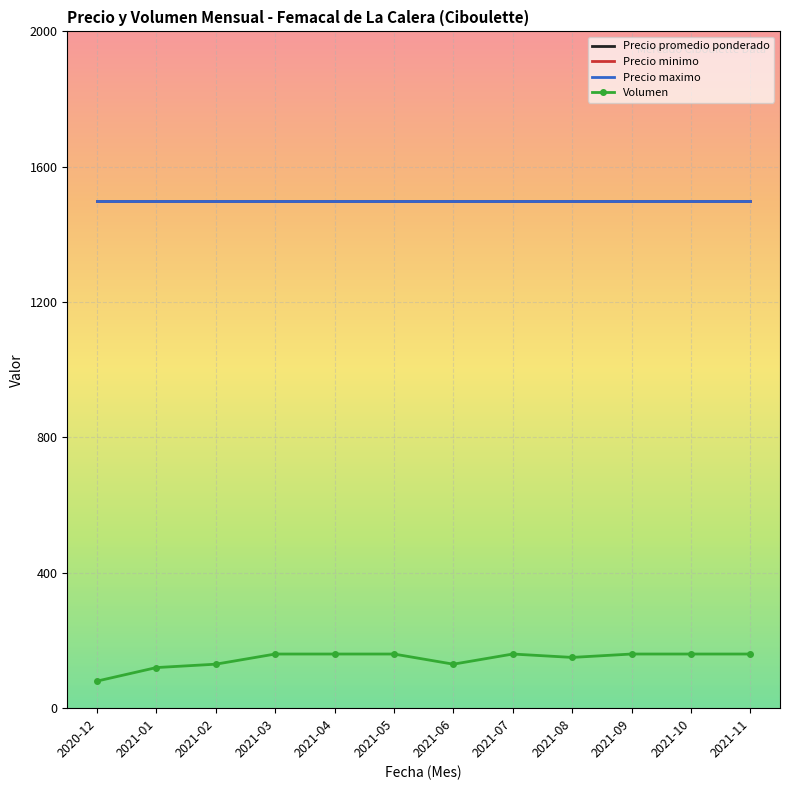

What is the value of the Volumen point at the 5th from the left?

160